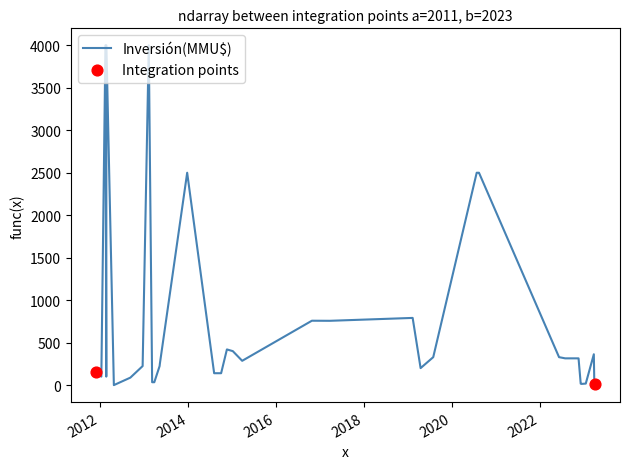

What is the ratio of the value at 08/05/2013 to the value at 22/03/2017?

0.3